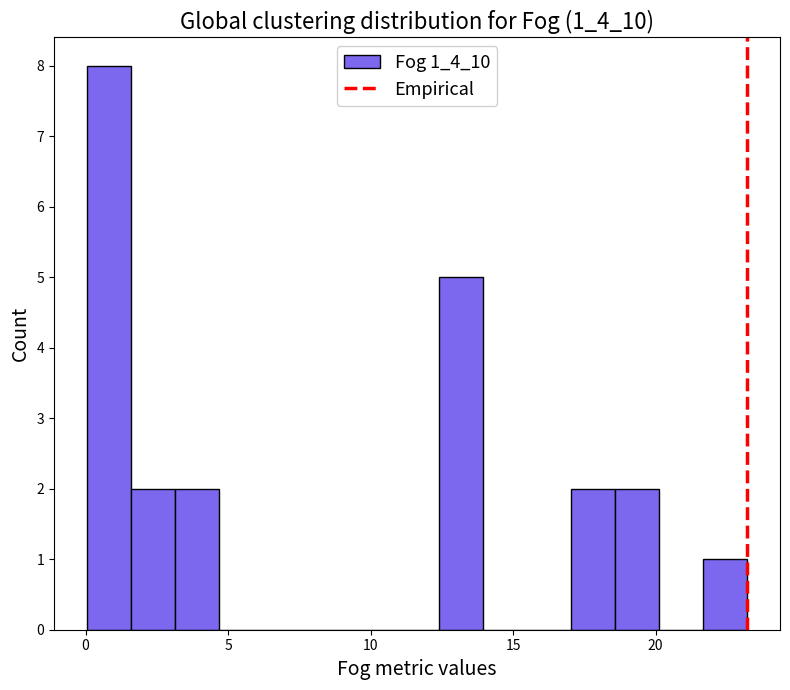

Read against the x-axis, roughly where is the centre of the tallest bar?

1.0